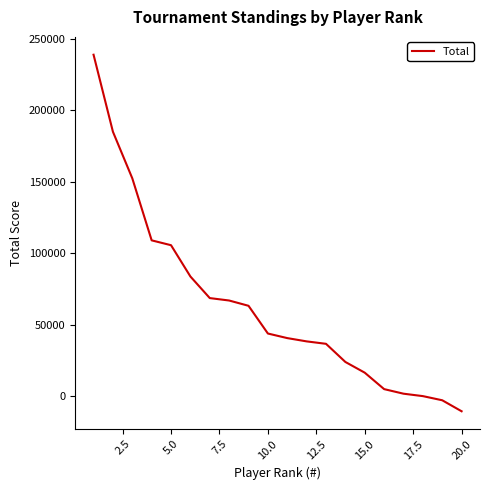

What is the greatest value displayed?

239000